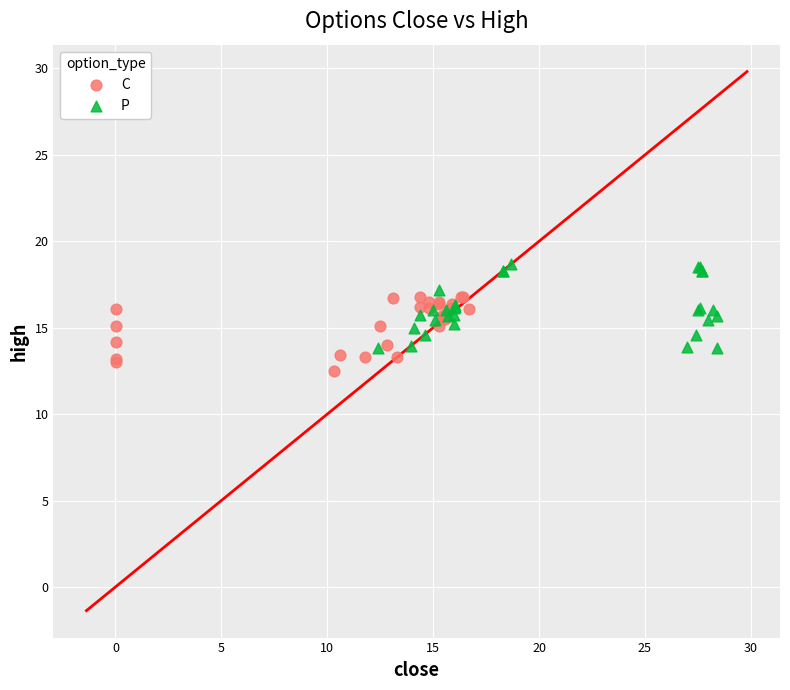

Which series reaches the maximum Y coordinate?

P